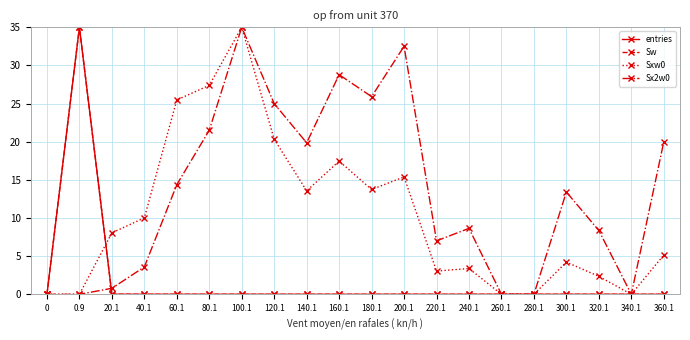

Does the chart have visible grid lines?

Yes